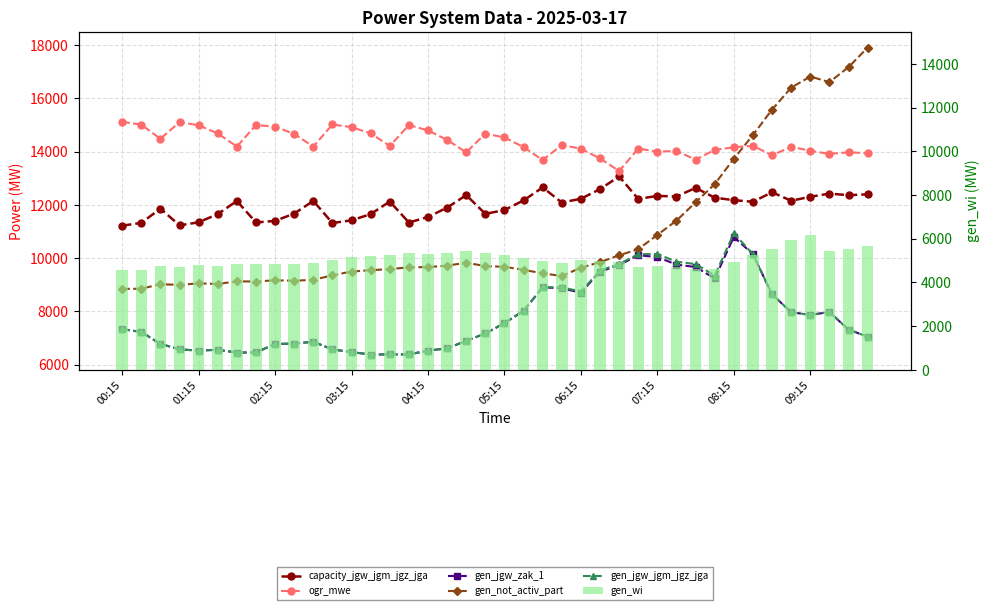

The gen_jgw_jgm_jgz_jga series shows 14198 at 29. True or false?

False